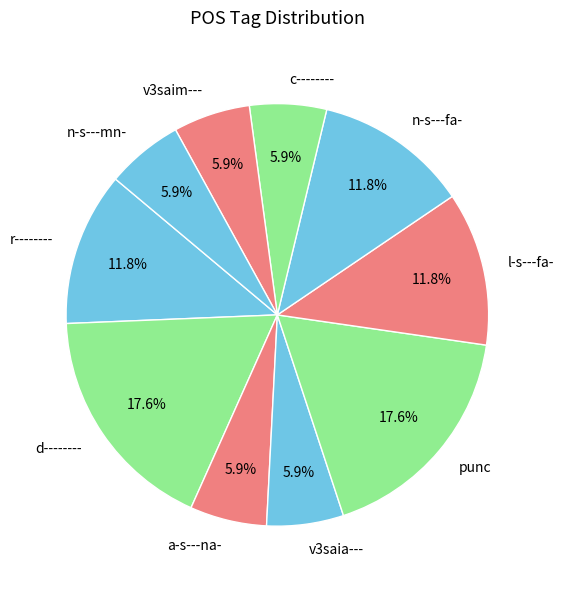

Do n-s---mn- and punc together represent more than half of the pie?

No